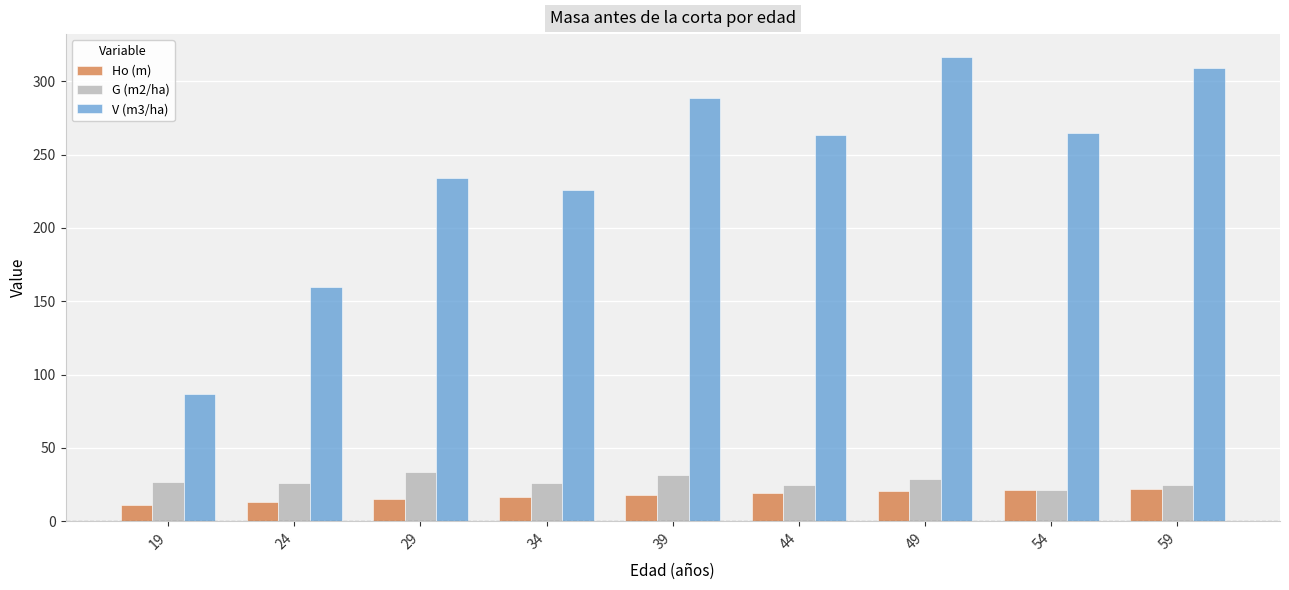

How many bars are there in total?

27